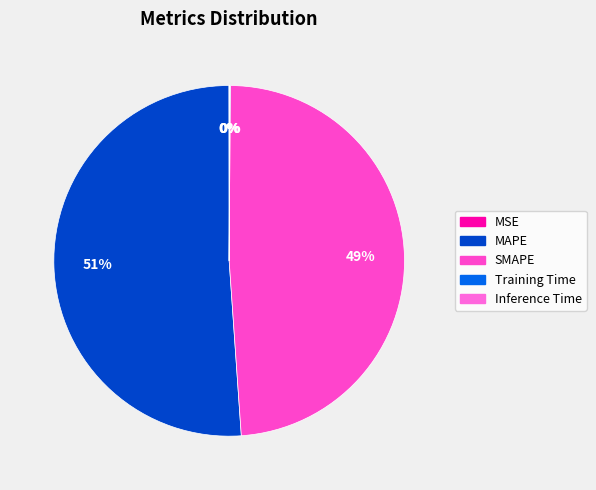

To the nearest percent, what is the average slice percentage?

20%